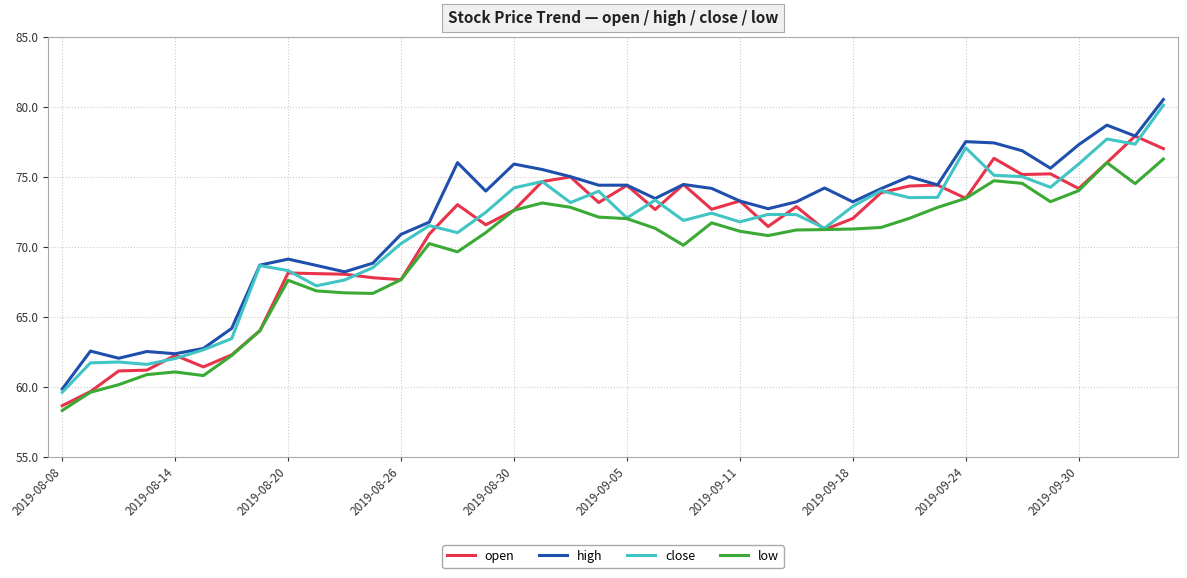

True or false: low and high intersect in this chart.

False